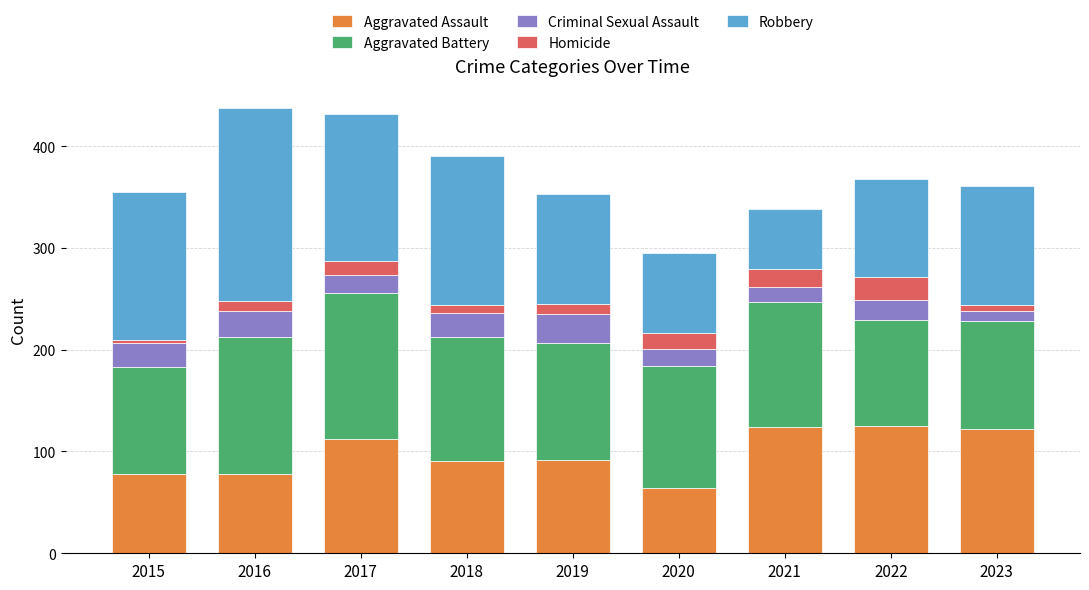

What is the value of the Aggravated Assault bar at the 8th from the left?

125